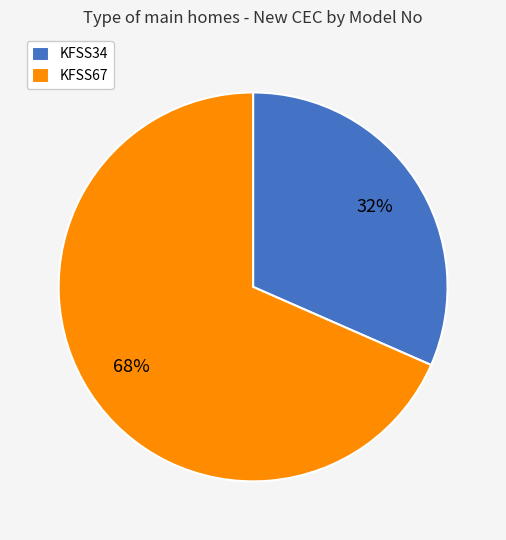

To the nearest percent, what portion does KFSS34 represent?

32%